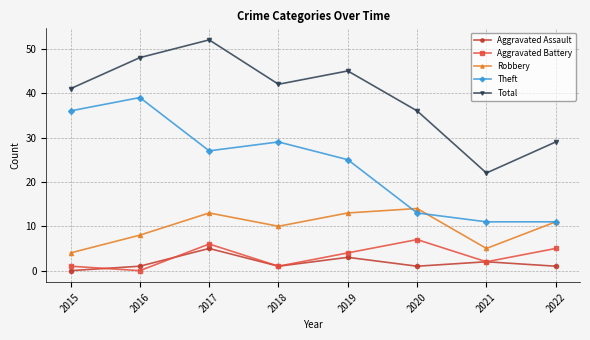

Which series has the largest total across all categories?

Total